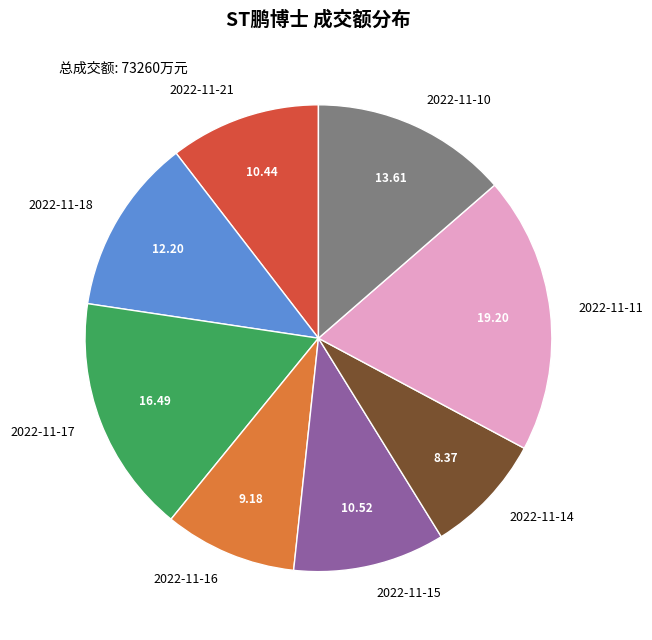

True or false: 2022-11-15 accounts for 22% of the total.

False